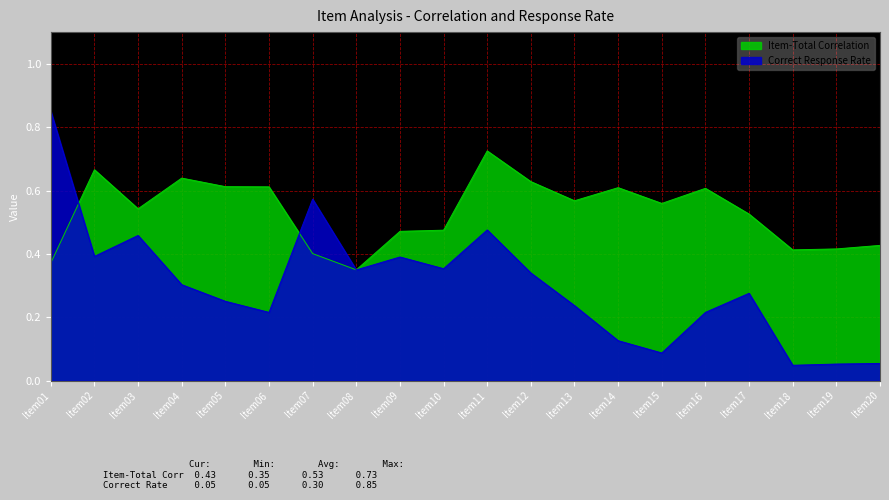

The Item-Total Correlation series shows 0.6 at Item14. True or false?

True